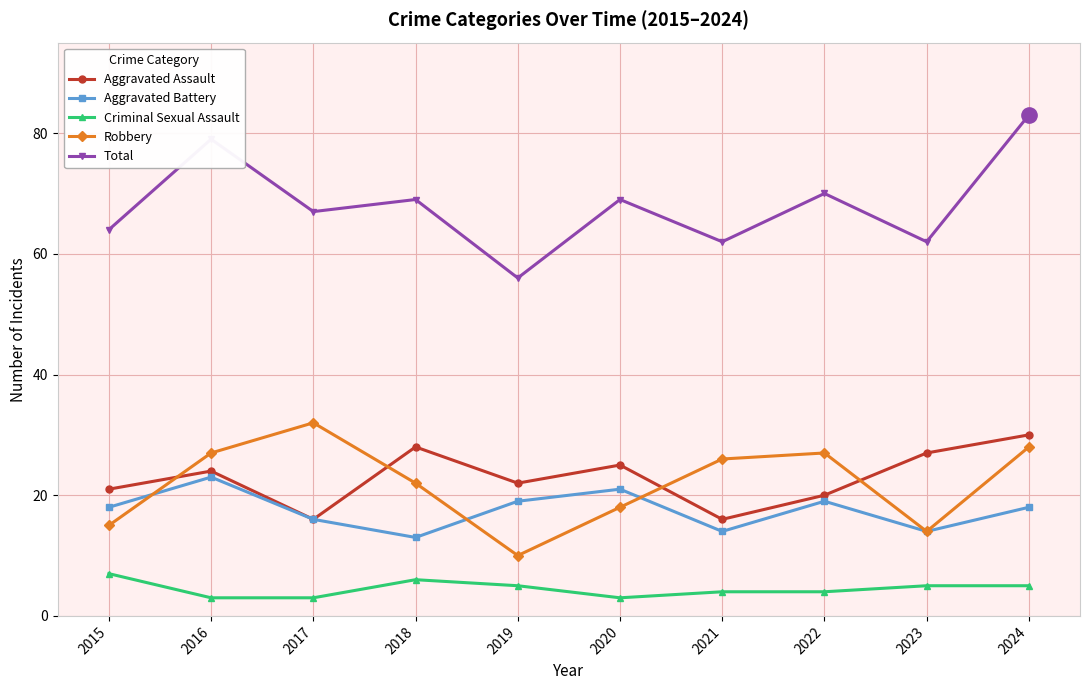

In Robbery, how many points are higher than both neighbors (excluding endpoints)?

2